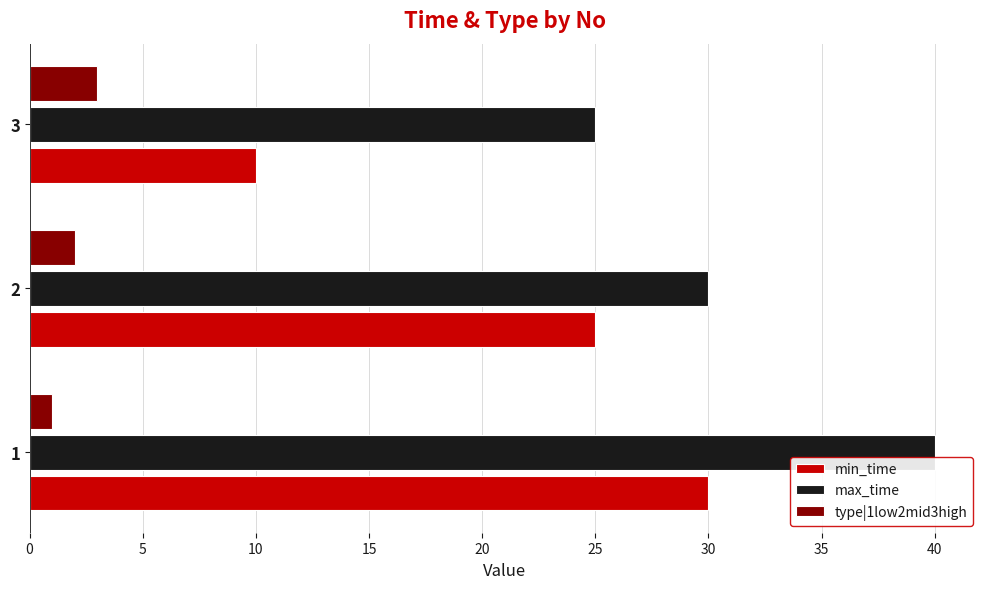

Which series has the widest spread of values?

min_time